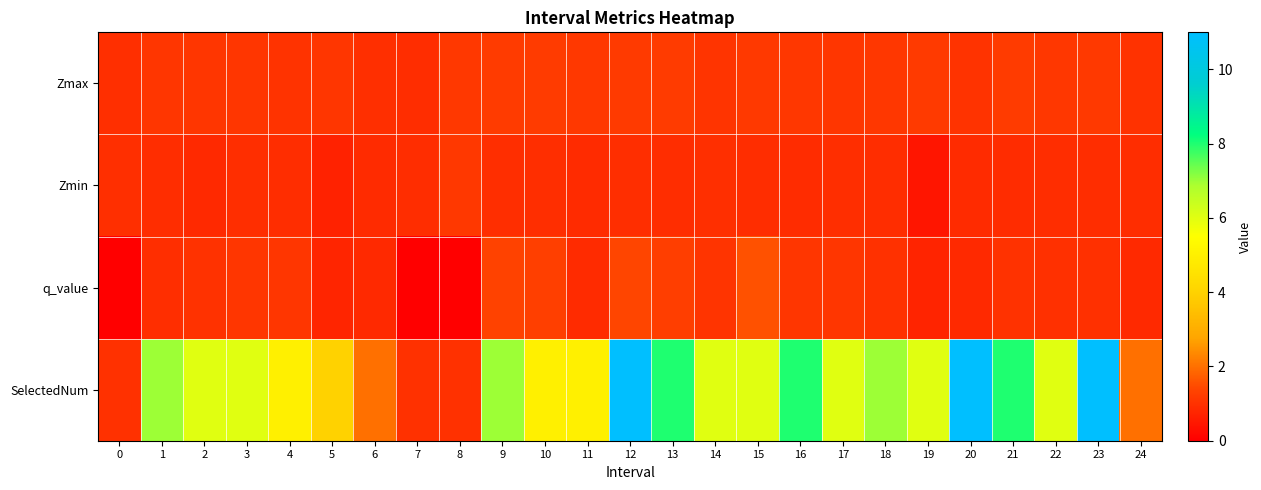

Reading right to left, what are all the values shown in this chart?

Zmax: 24=1.0	23=1.2	22=1.1	21=1.2	20=1.0	19=1.2	18=1.1	17=1.1	16=1.1	15=1.1	14=1.1	13=1.2	12=1.2	11=1.1	10=1.2	9=1.2	8=1.1	7=0.9	6=0.9	5=1.1	4=1.0	3=1.1	2=1.1	1=1.1	0=1.0
Zmin: 24=0.9	23=0.9	22=0.9	21=0.9	20=0.9	19=0.4	18=0.9	17=0.9	16=0.9	15=0.9	14=1.0	13=0.9	12=0.9	11=0.9	10=0.9	9=0.9	8=1.1	7=0.9	6=0.9	5=0.7	4=0.9	3=0.9	2=0.8	1=0.9	0=1.0
q_value: 24=0.8	23=1.0	22=1.0	21=1.0	20=0.8	19=0.7	18=1.0	17=1.1	16=1.1	15=1.5	14=1.1	13=1.3	12=1.4	11=0.9	10=1.3	9=1.3	8=0.0	7=0.0	6=0.8	5=0.8	4=1.1	3=1.1	2=1.0	1=0.9	0=0.0
SelectedNum: 24=2.0	23=11.0	22=6.0	21=8.0	20=11.0	19=6.0	18=7.0	17=6.0	16=8.0	15=6.0	14=6.0	13=8.0	12=11.0	11=5.0	10=5.0	9=7.0	8=1.0	7=1.0	6=2.0	5=4.0	4=5.0	3=6.0	2=6.0	1=7.0	0=1.0